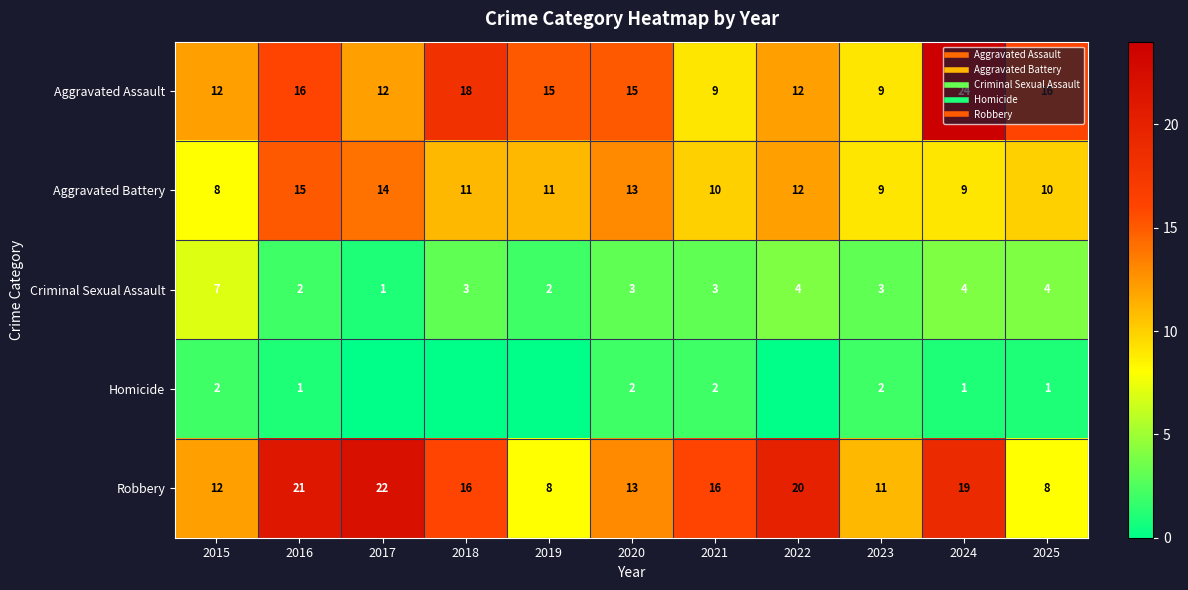

At 2020, list the series in order from smallest to largest.

Homicide, Criminal Sexual Assault, Aggravated Battery, Robbery, Aggravated Assault